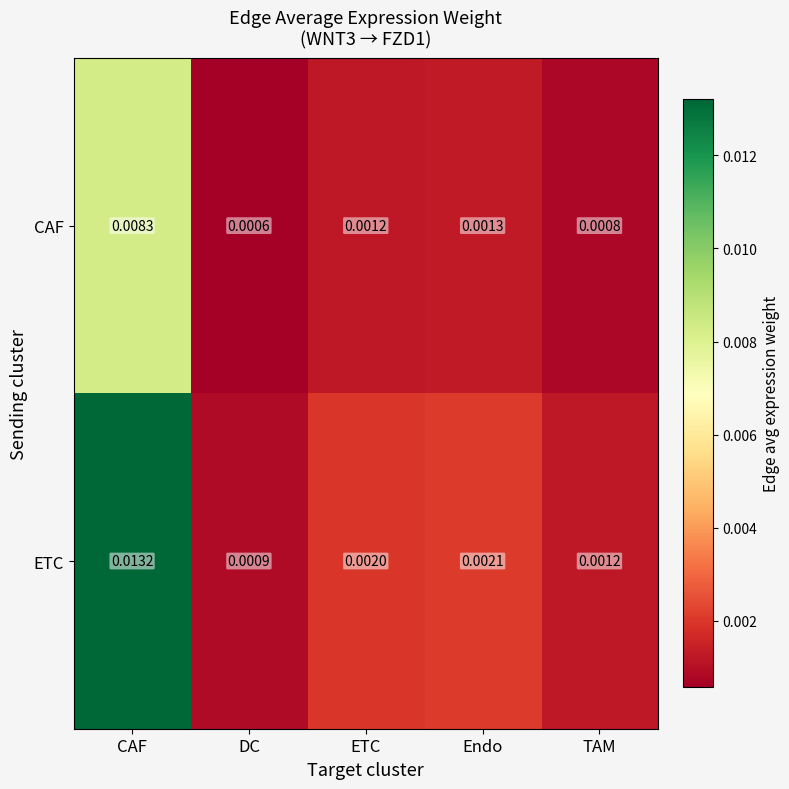

Which series has the largest total across all categories?

ETC